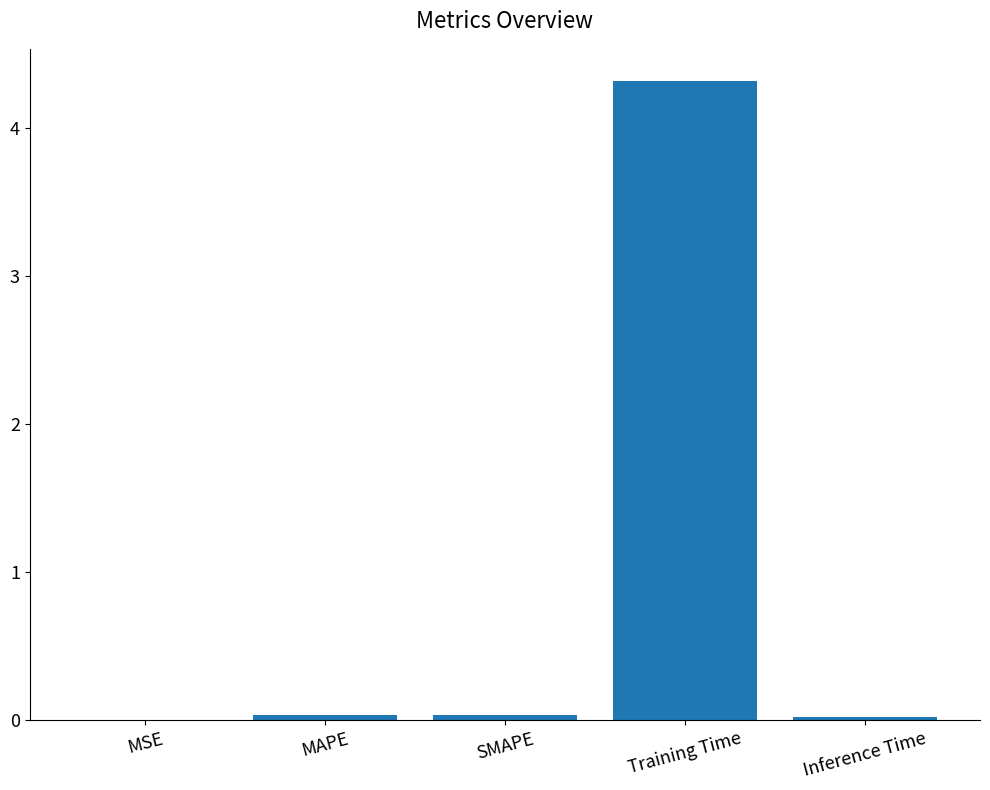

The value at MAPE is 0.0. True or false?

True